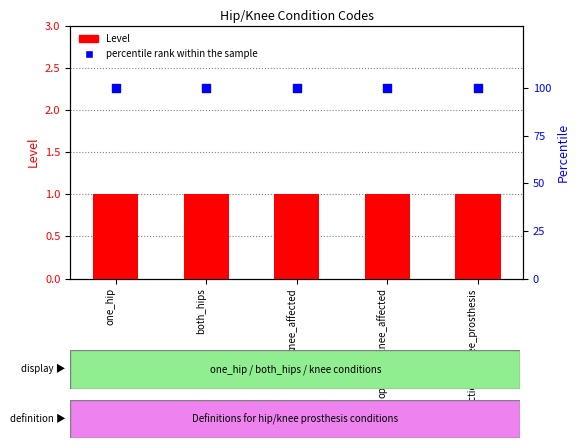

What is the total value across all series at opposite_knee_affected?

101